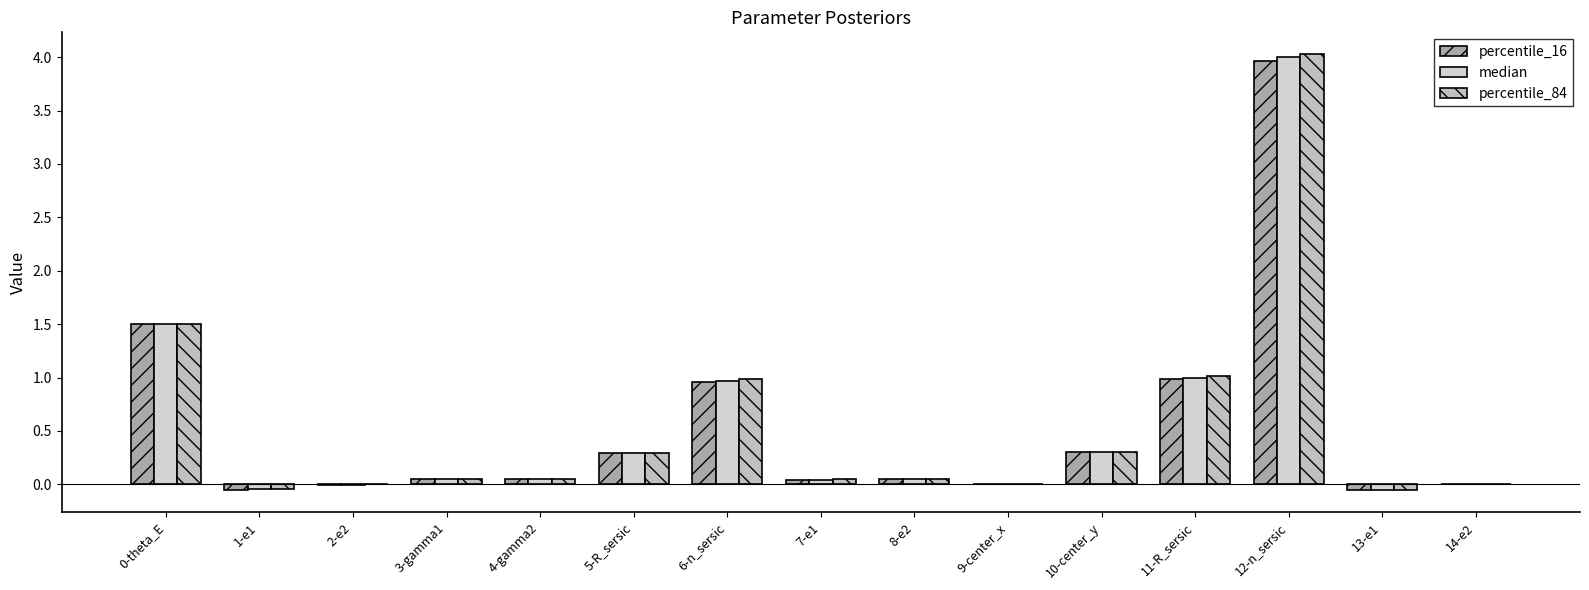

Reading left to right, extract all data points from this chart.

percentile_16: 1.5	-0.1	-0.0	0.1	0.0	0.3	1.0	0.0	0.0	-0.0	0.3	1.0	4.0	-0.1	-0.0
median: 1.5	-0.0	-0.0	0.1	0.0	0.3	1.0	0.0	0.1	0.0	0.3	1.0	4.0	-0.1	0.0
percentile_84: 1.5	-0.0	0.0	0.1	0.1	0.3	1.0	0.0	0.1	0.0	0.3	1.0	4.0	-0.1	0.0